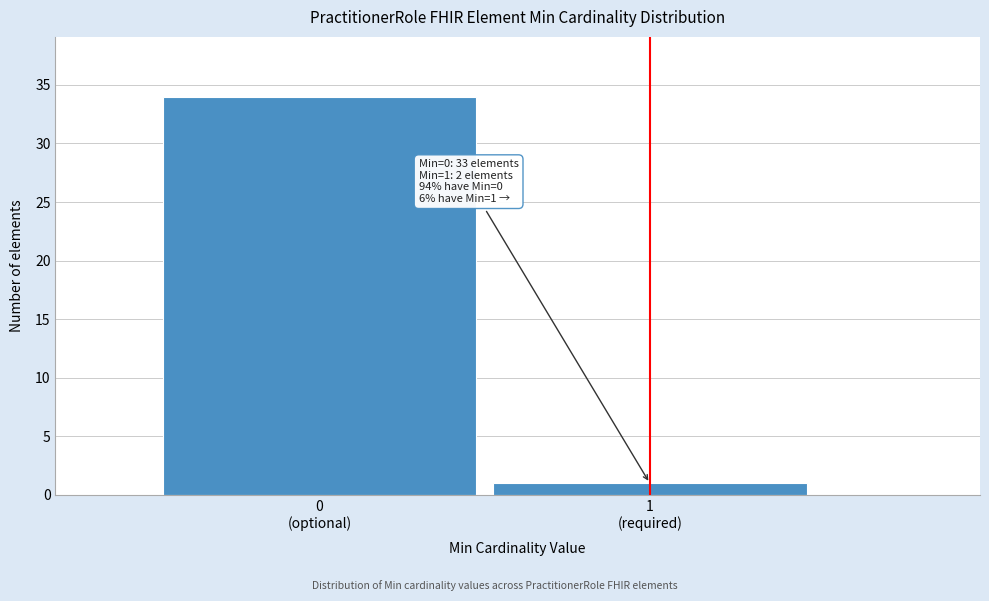

Reading left to right, list all the values displayed in this chart.

34	1